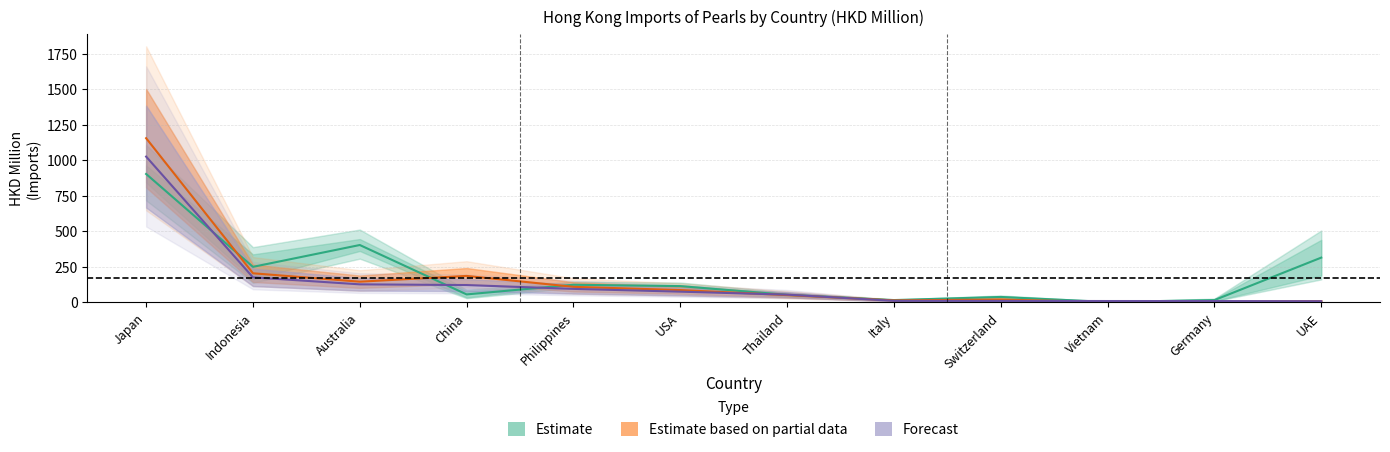

What is the approximate value of Estimate at USA?

113.3